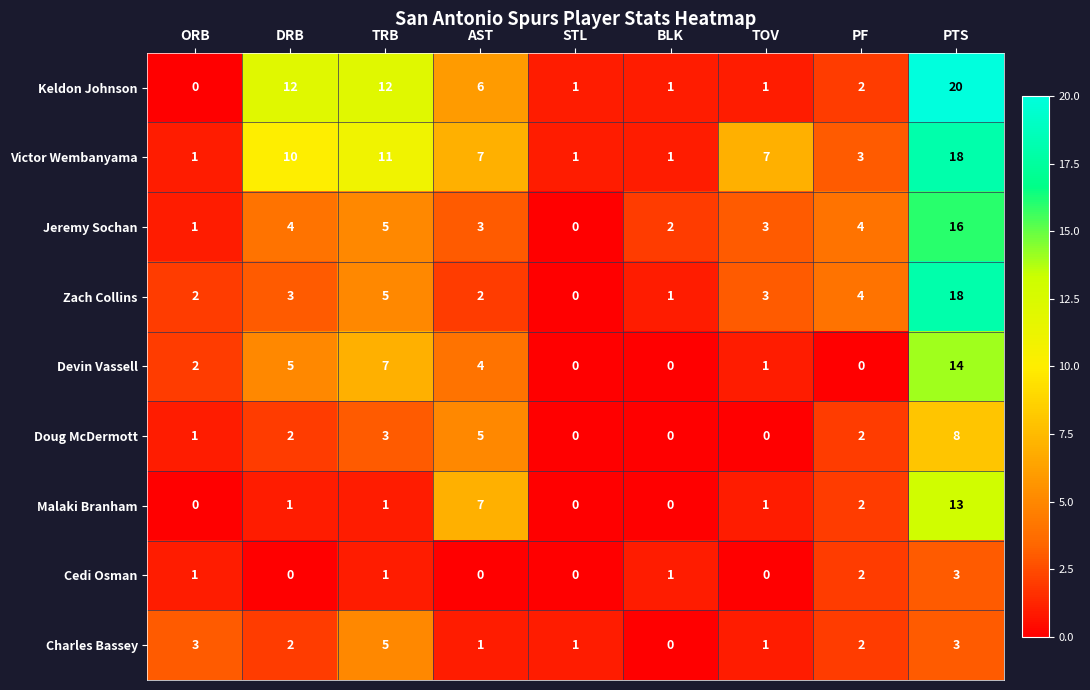

At which category is the sum across all series the highest?

PTS